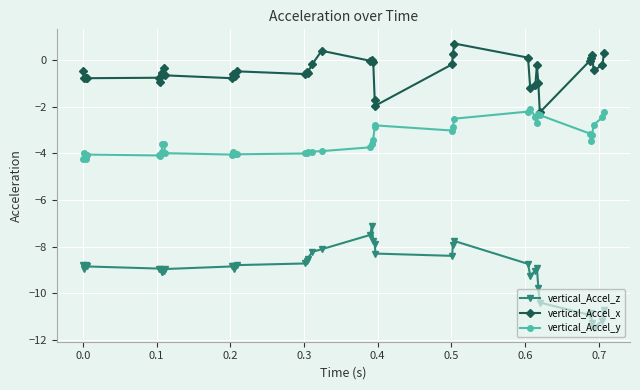

Which series has the largest range (max minus min)?

vertical_Accel_z